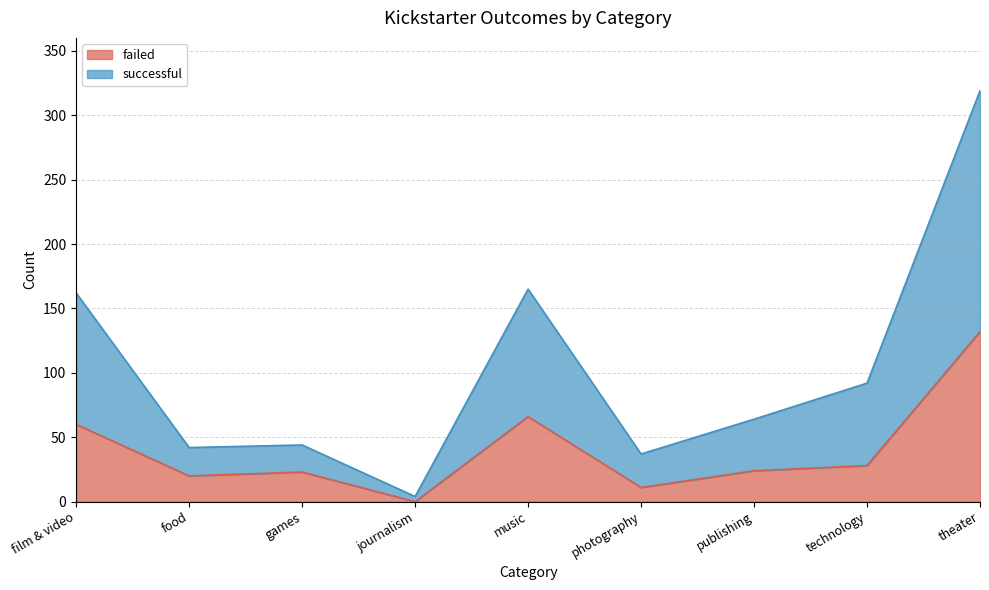

Which series has the largest total across all categories?

successful